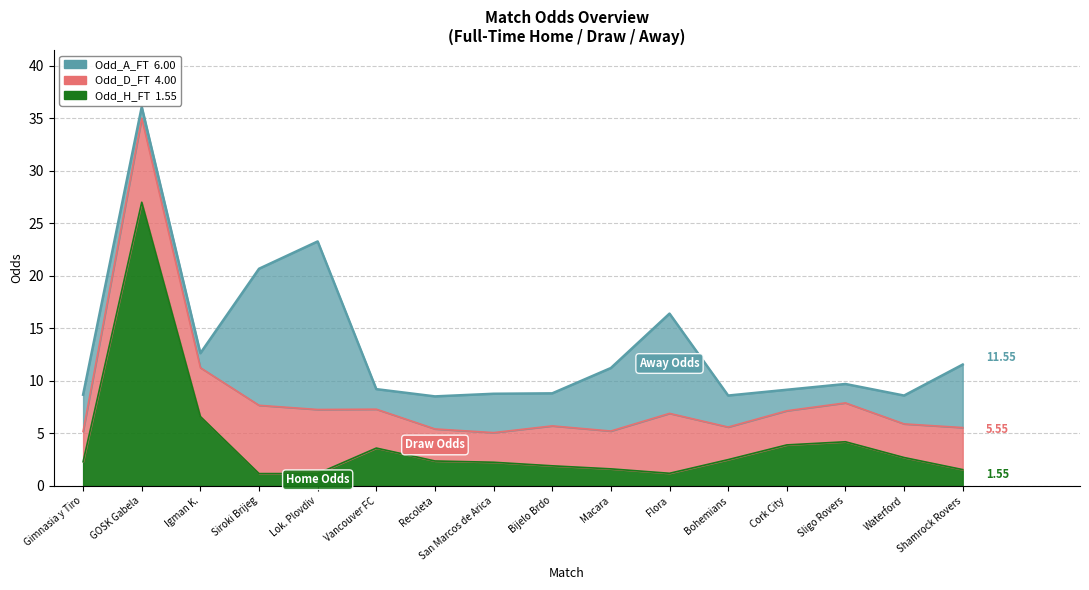

Where is the first local minimum for Odd_A_FT?

GOSK Gabela